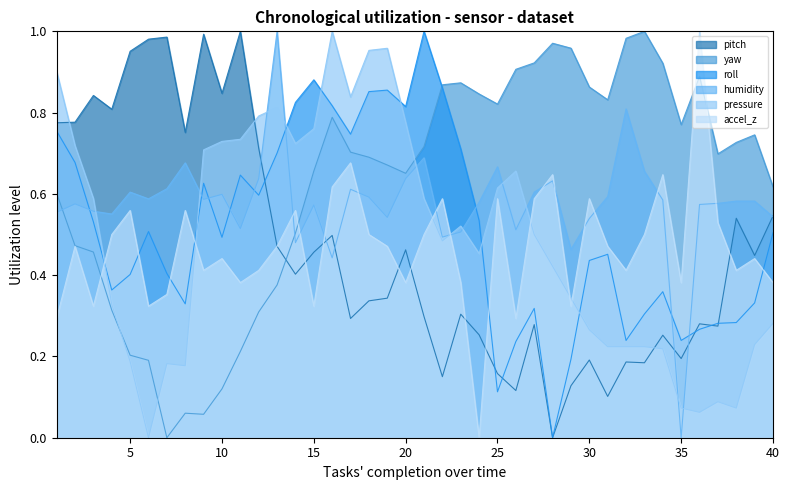

Does the chart have visible grid lines?

No